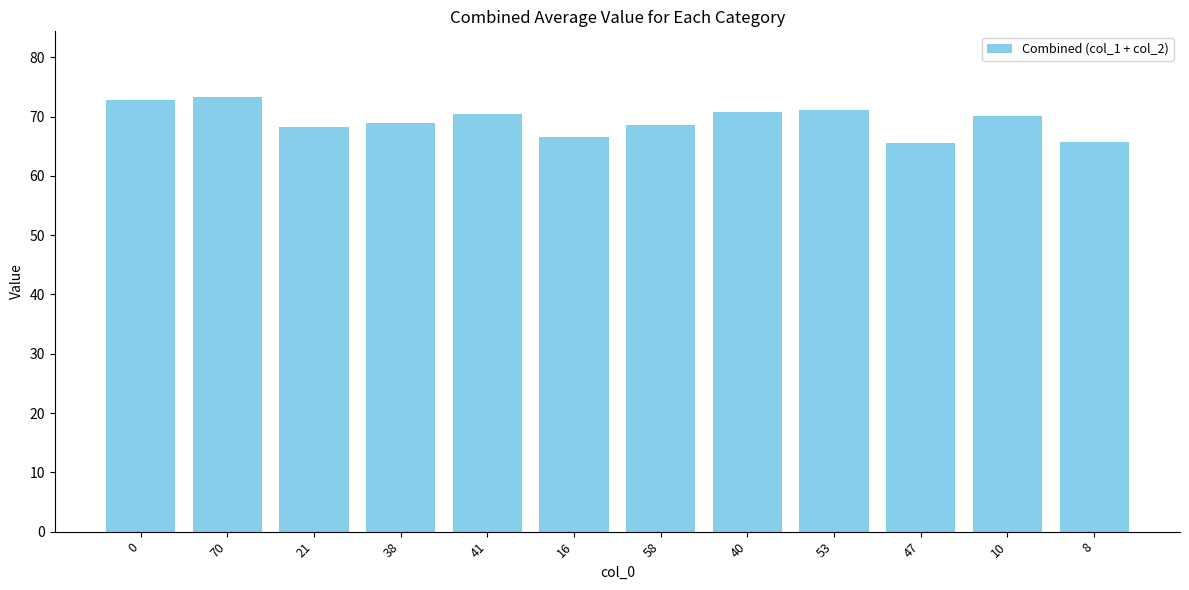

What is the label of the 9th bar from the right?

38